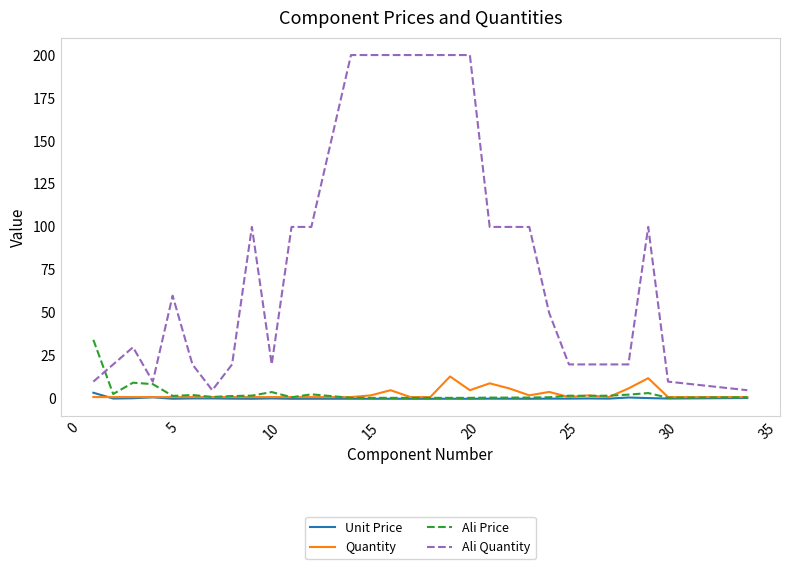

Rank the series by their maximum value, from lowest to highest.

Unit Price, Quantity, Ali Price, Ali Quantity